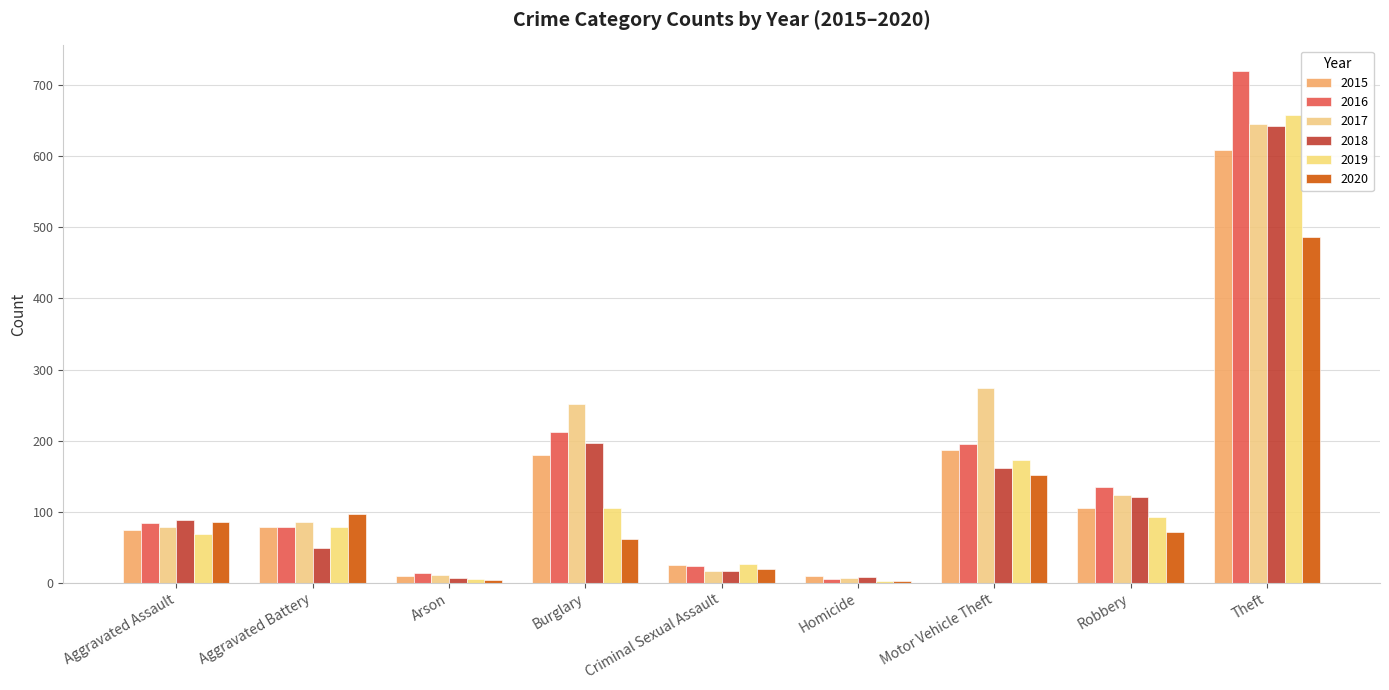

Is the value of 2016 at Aggravated Assault greater than the value of 2017 at Motor Vehicle Theft?

No